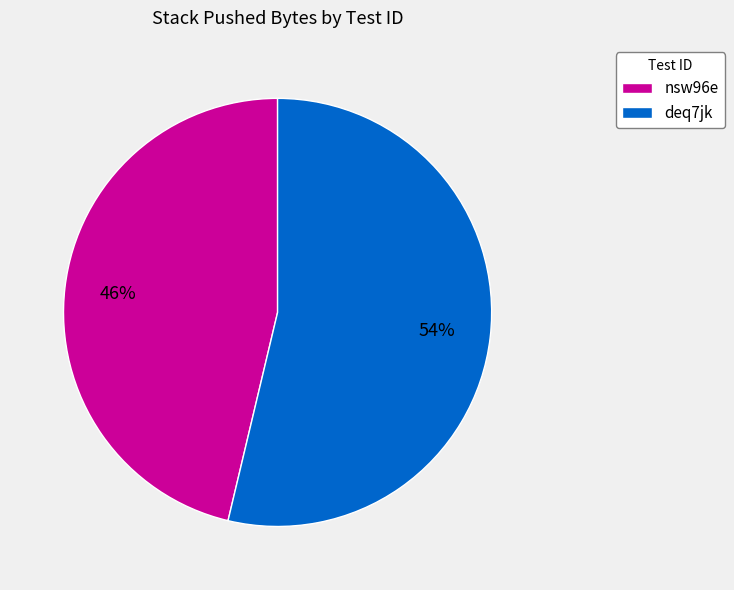

Do nsw96e and deq7jk together represent more than half of the pie?

Yes